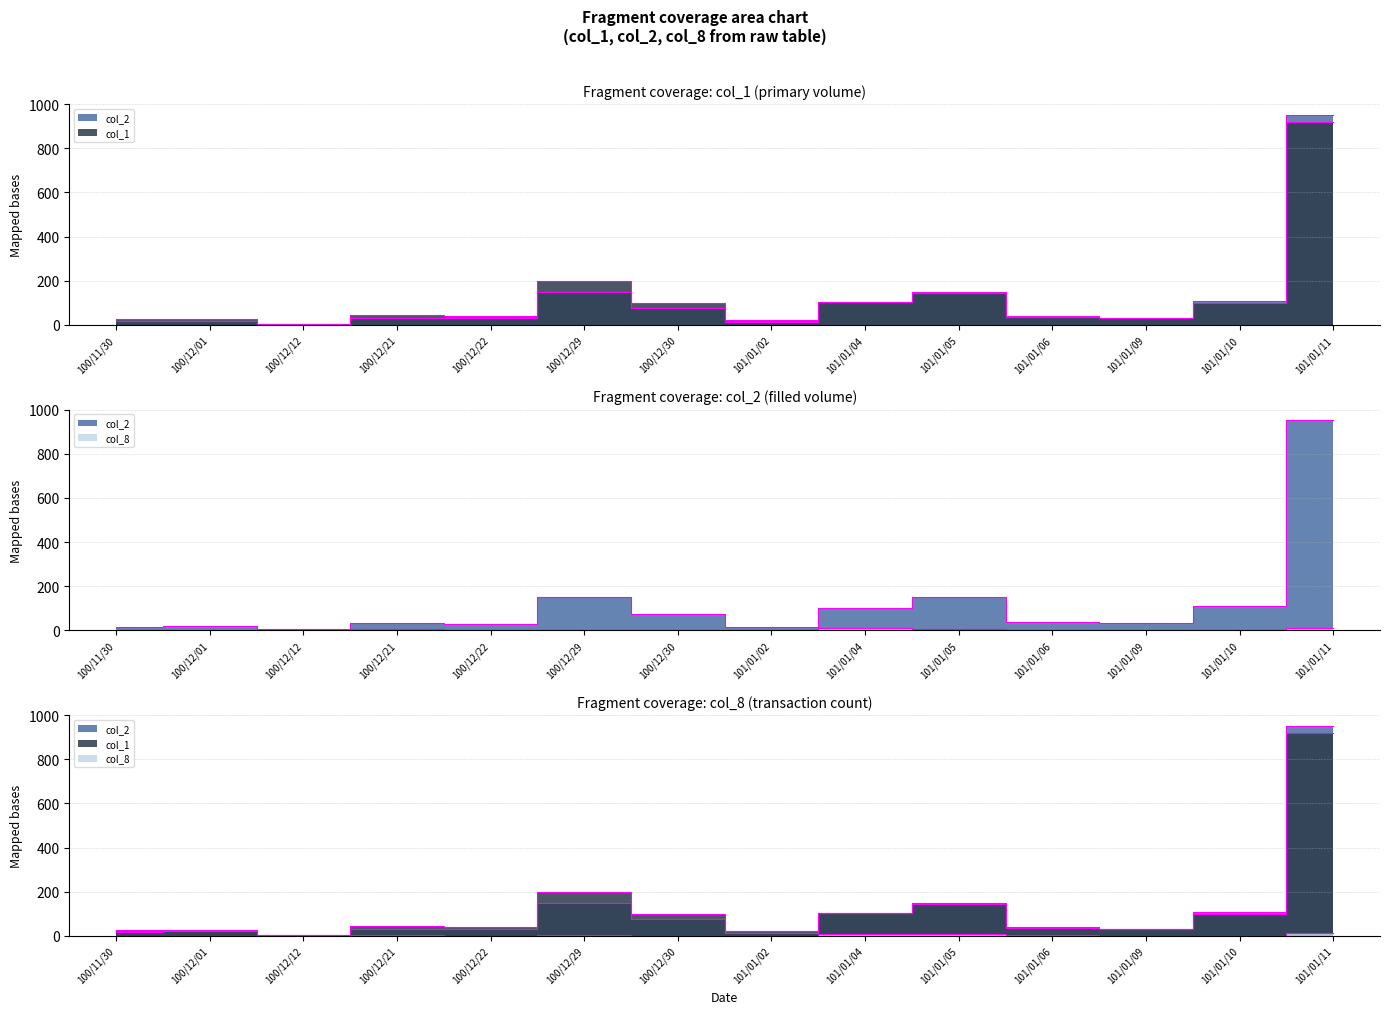

Does the chart display data point markers on the line(s)?

No